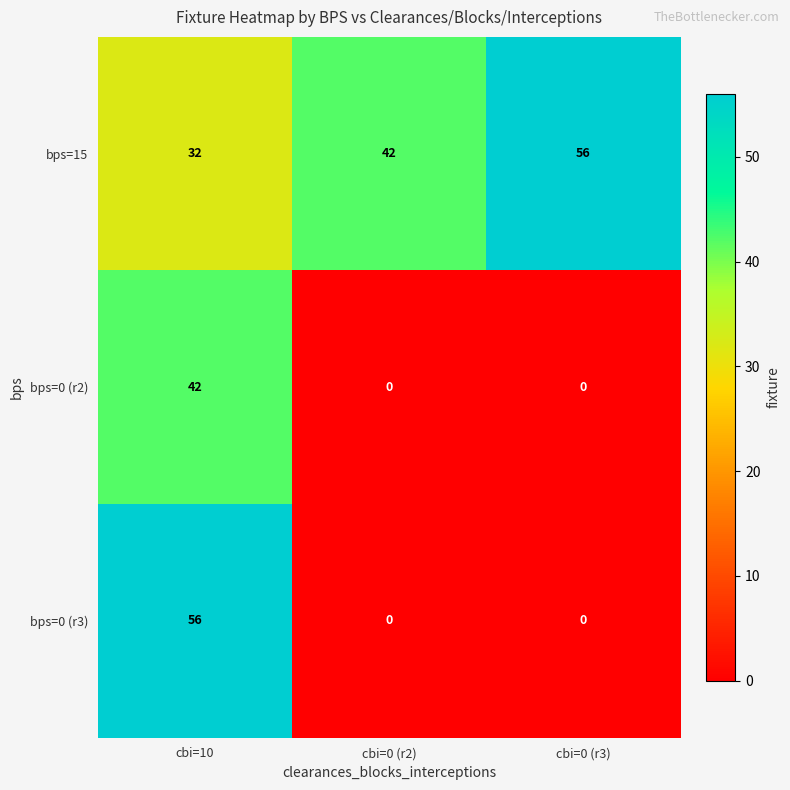

Reading left to right, transcribe all the data shown in this chart.

bps=15: 32	42	56
bps=0 (r2): 42	0	0
bps=0 (r3): 56	0	0